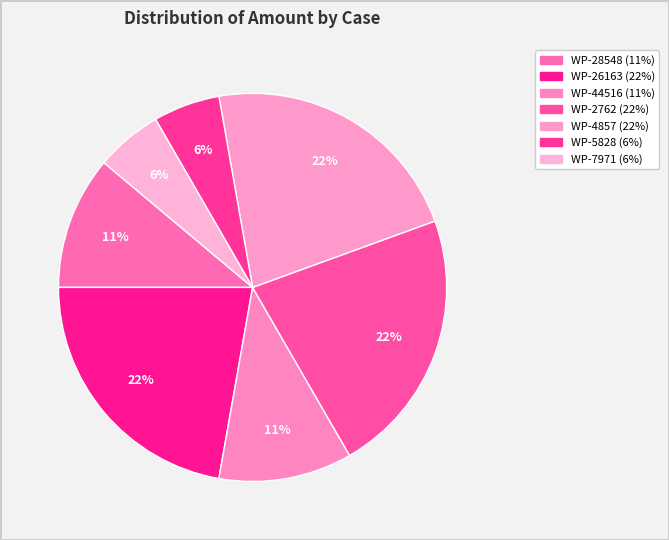

How many segments does this pie chart have?

7